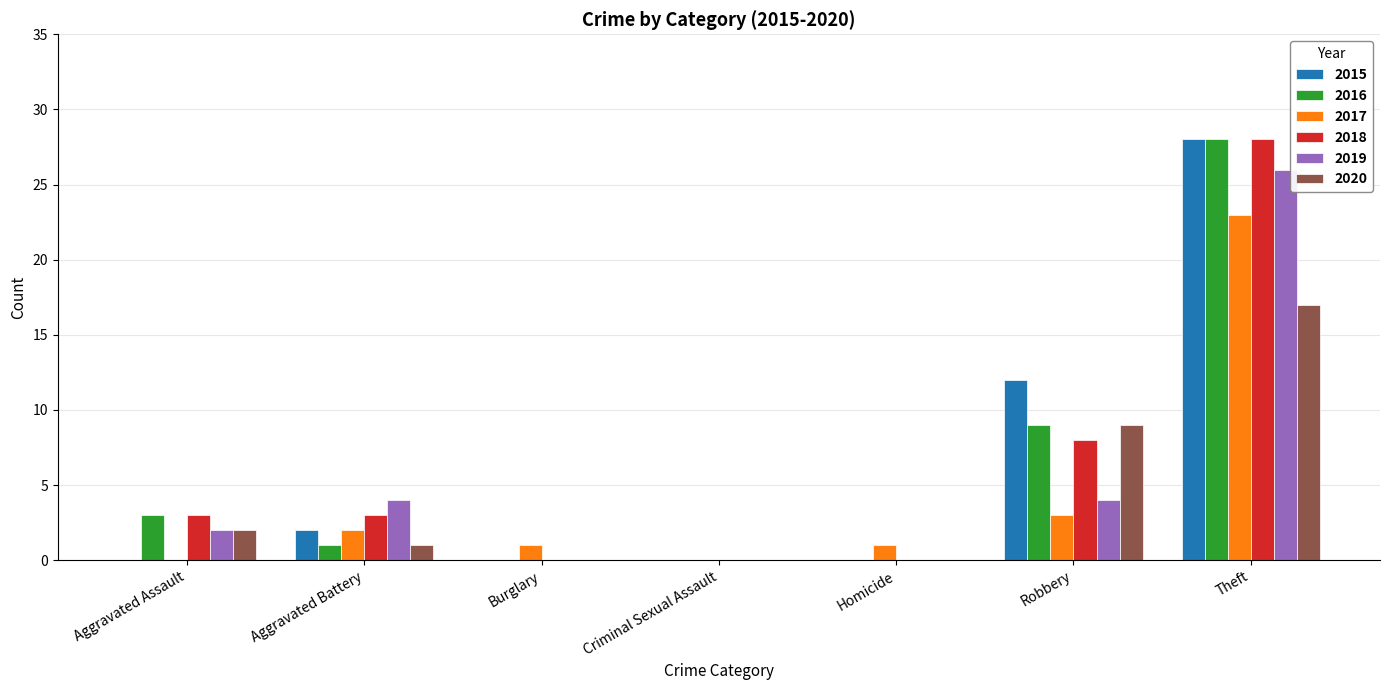

Reading left to right, what are all the values shown in this chart?

2015: 0	2	0	0	0	12	28
2016: 3	1	0	0	0	9	28
2017: 0	2	1	0	1	3	23
2018: 3	3	0	0	0	8	28
2019: 2	4	0	0	0	4	26
2020: 2	1	0	0	0	9	17